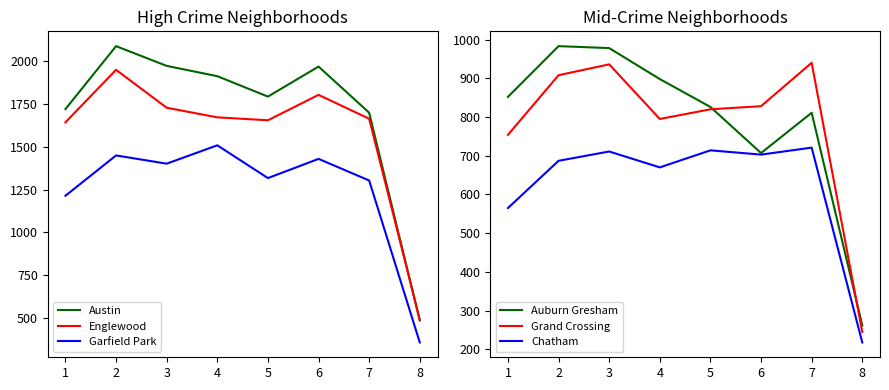

Reading left to right, transcribe all the data shown in this chart.

Austin: 1719	2086	1971	1911	1792	1967	1698	487
Englewood: 1642	1948	1727	1671	1654	1802	1663	491
Garfield Park: 1214	1449	1401	1508	1317	1429	1303	359
Auburn Gresham: 852	983	978	898	826	707	811	262
Grand Crossing: 754	908	936	795	820	828	940	245
Chatham: 565	687	711	670	714	703	721	218